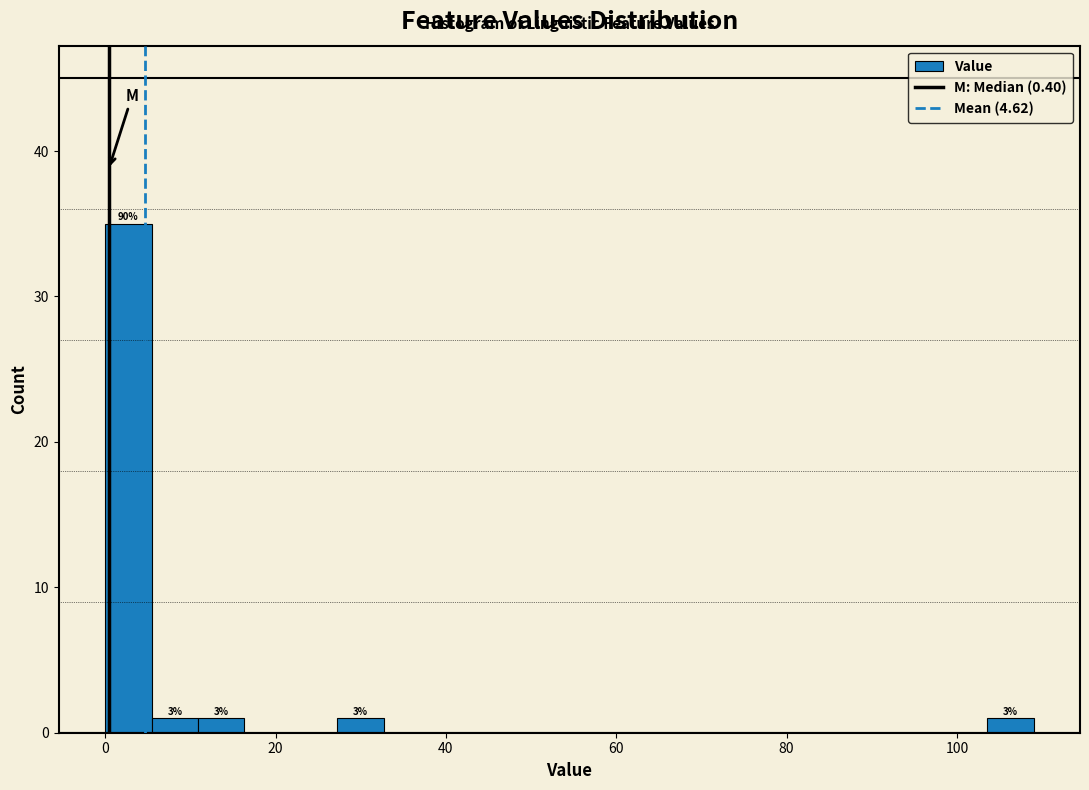

Around what value on the x-axis is the tallest bar? Give the approximate position of its centre, as read against the axis.

2